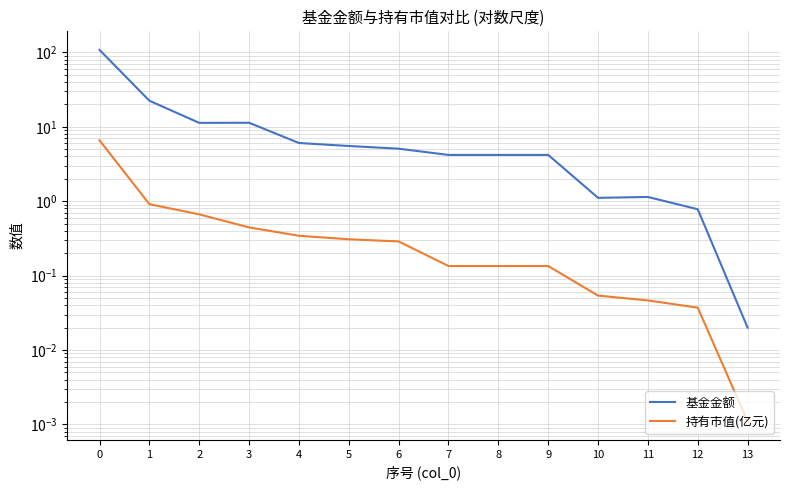

The value of 持有市值(亿元) at 11 is 0.0. True or false?

True